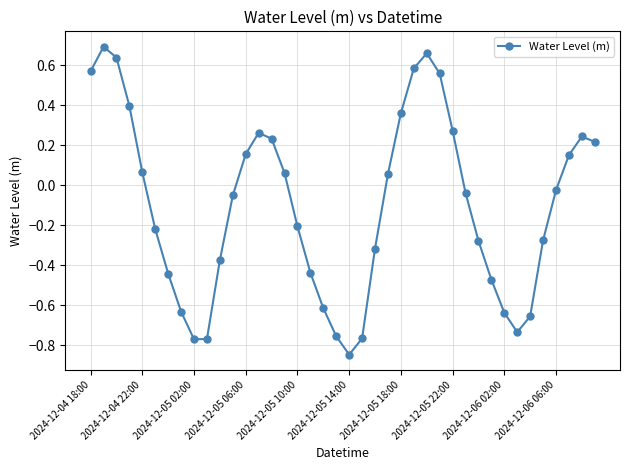

How many positive values are there?

18